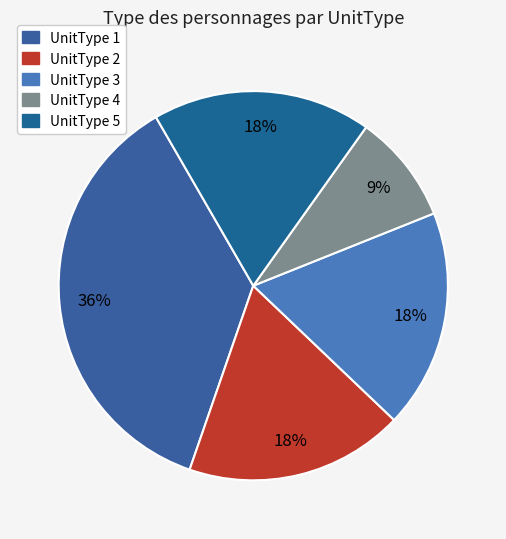

Does UnitType 2 represent more than half of the total?

No